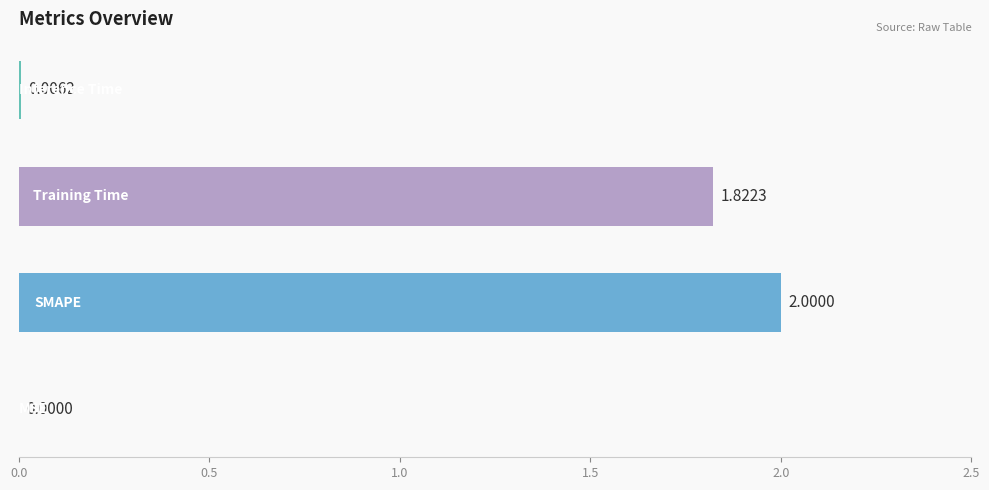

What is the sum of all values?

3.8